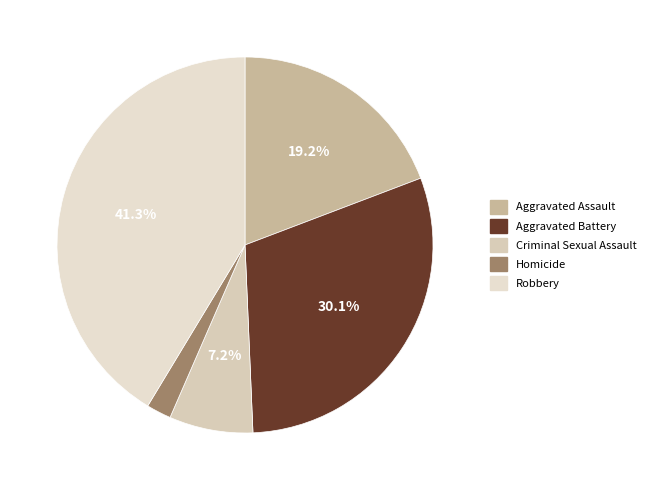

To the nearest percent, what is the combined percentage of Aggravated Battery and Criminal Sexual Assault?

37%